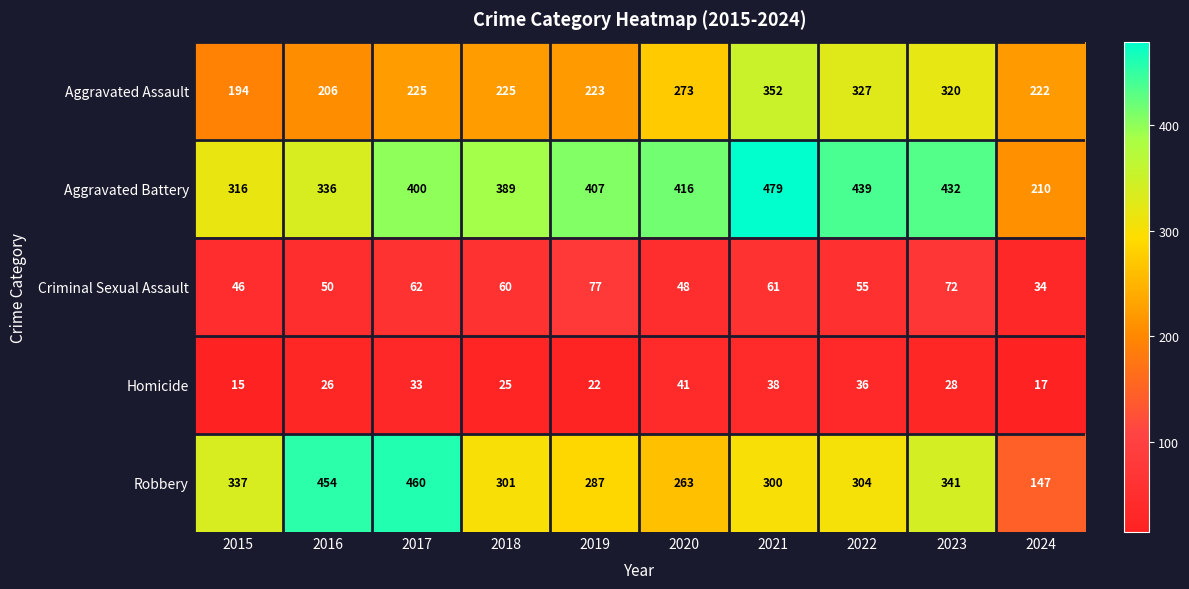

The Homicide series shows 16 at 2020. True or false?

False